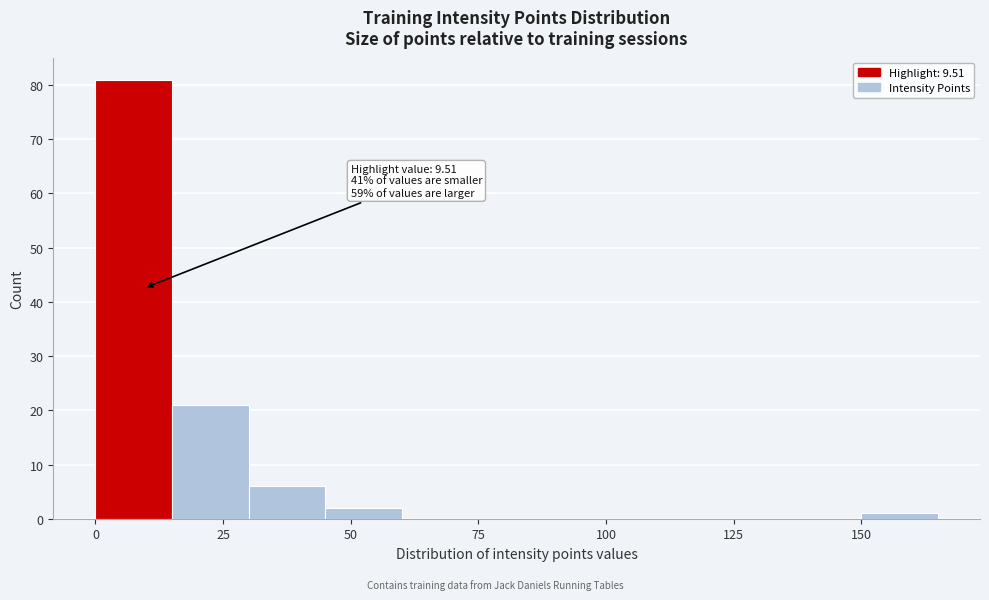

Read against the x-axis, roughly where is the centre of the tallest bar?

10